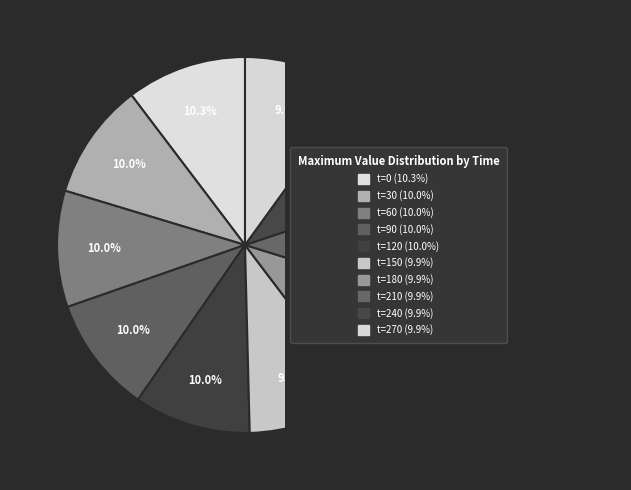

Is there a majority slice in this chart?

No